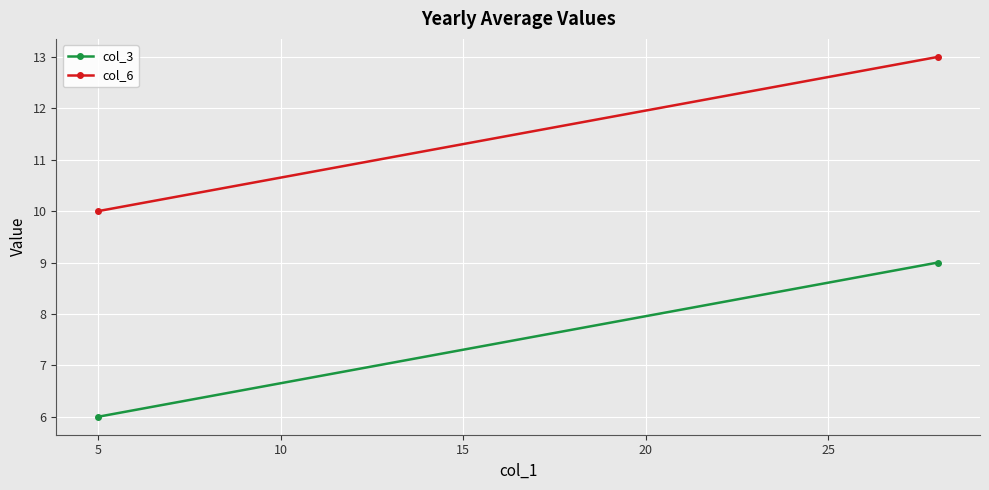

The col_3 series shows 9 at 5. True or false?

False